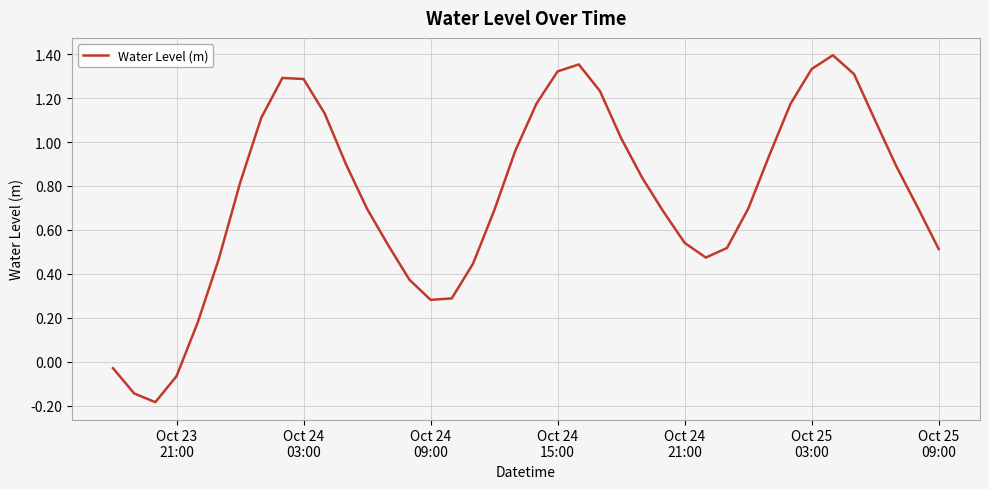

Is this an area chart (filled region under the line)?

No